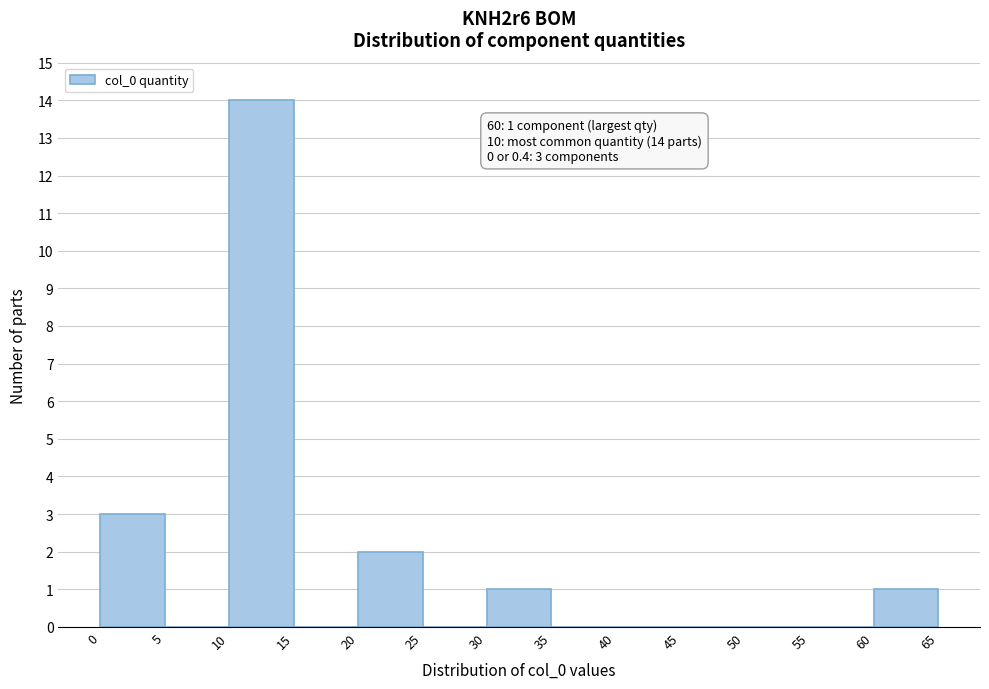

Which range on the x-axis has the tallest bar?

10 to 15